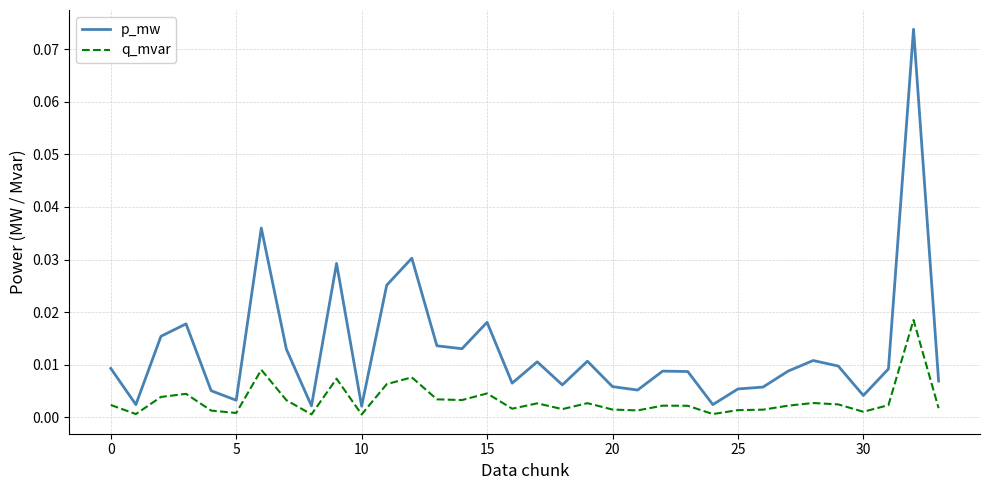

Which series has the largest total across all categories?

p_mw